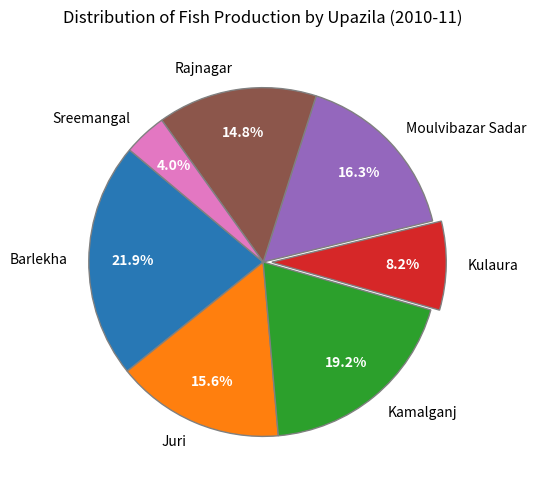

What percentage do Kulaura and Barlekha together represent?

30.1%